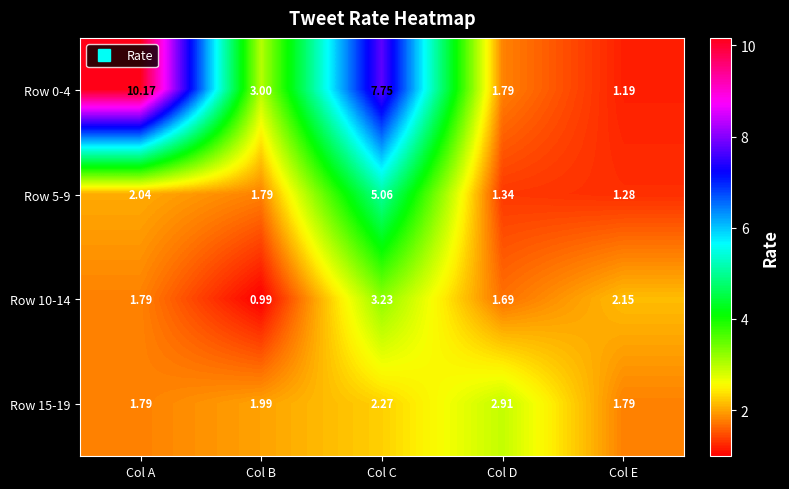

Where is Row 0-4 nearest to the value 5?

Col B